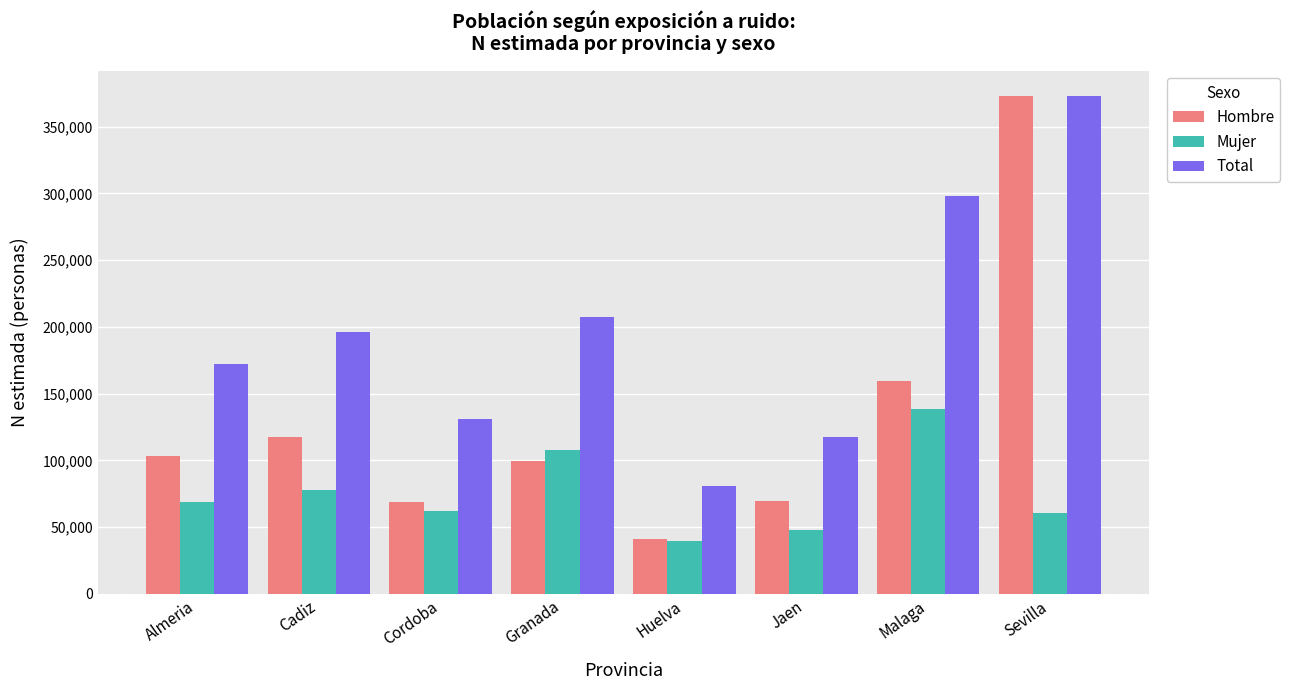

The Total series shows 71063 at Malaga. True or false?

False